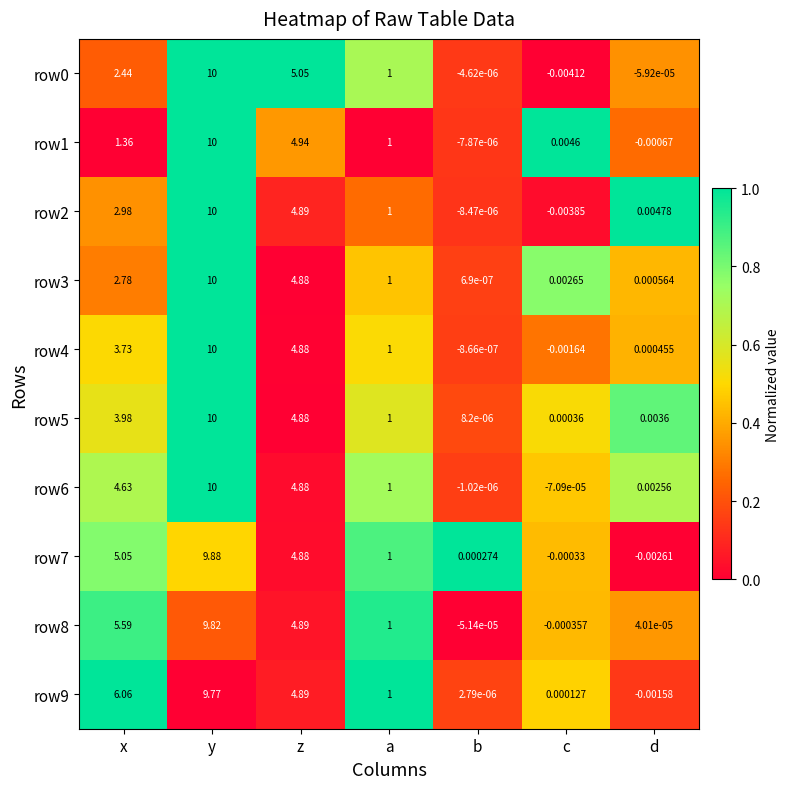

Is the value of row2 at y greater than the value of row6 at d?

Yes